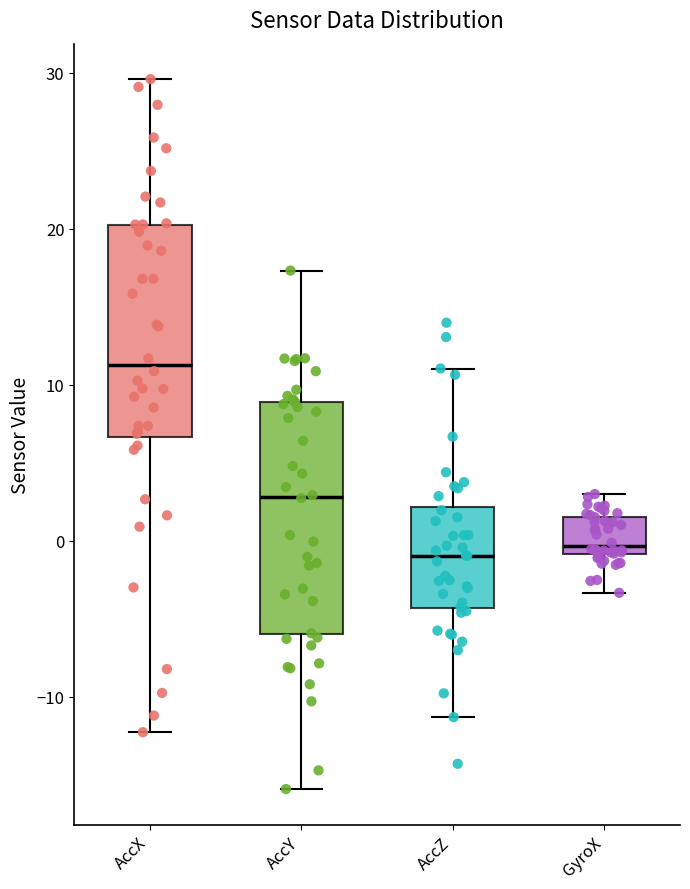

Which box is the tallest, from its lower edge to its upper edge?

AccY